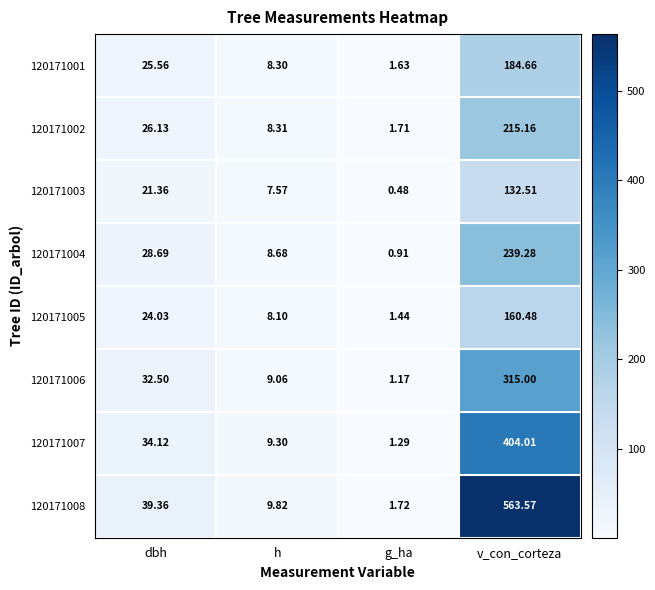

List the labels in order of 120171003 value, largest first.

v_con_corteza, dbh, h, g_ha